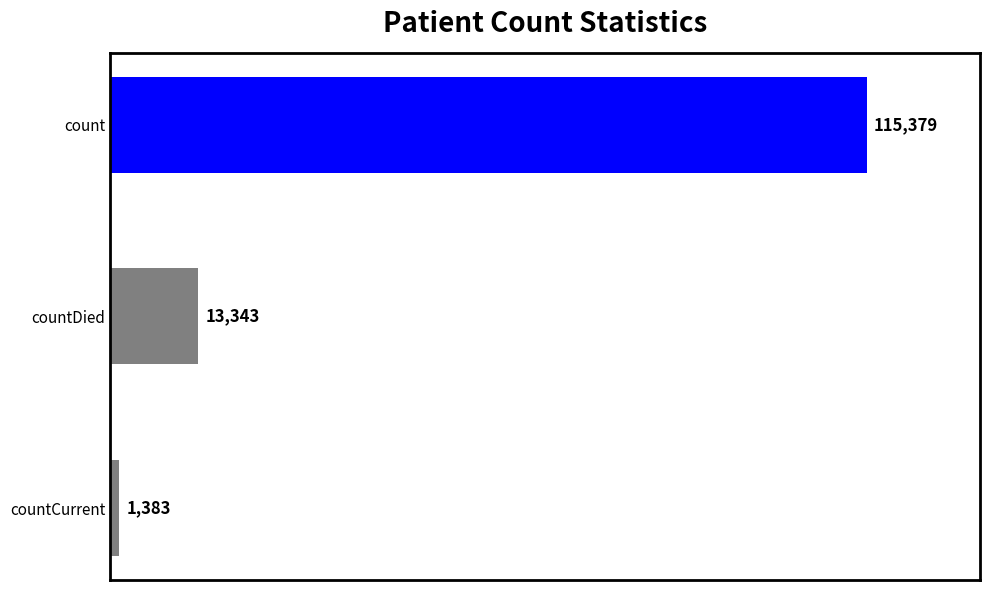

Rank the categories by value from highest to lowest.

count, countDied, countCurrent